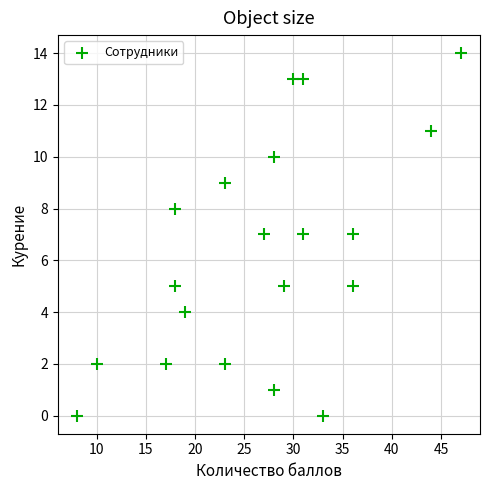

What is the range of Y values (max minus min)?

14